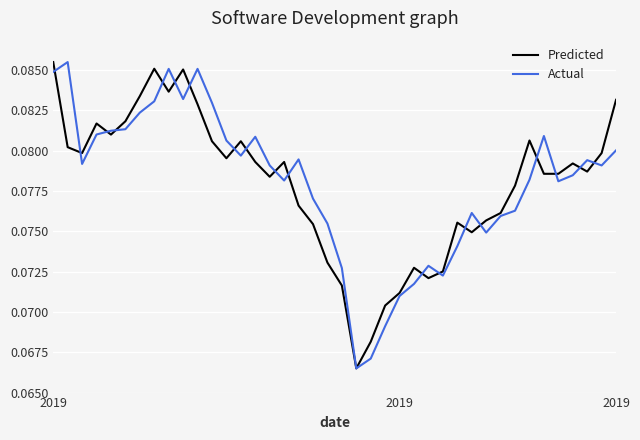

Reading right to left, list all the values displayed in this chart.

Predicted: 0.1	0.1	0.1	0.1	0.1	0.1	0.1	0.1	0.1	0.1	0.1	0.1	0.1	0.1	0.1	0.1	0.1	0.1	0.1	0.1	0.1	0.1	0.1	0.1	0.1	0.1	0.1	0.1	0.1	0.1	0.1	0.1	0.1	0.1	0.1	0.1	0.1	0.1	0.1	0.1
Actual: 0.1	0.1	0.1	0.1	0.1	0.1	0.1	0.1	0.1	0.1	0.1	0.1	0.1	0.1	0.1	0.1	0.1	0.1	0.1	0.1	0.1	0.1	0.1	0.1	0.1	0.1	0.1	0.1	0.1	0.1	0.1	0.1	0.1	0.1	0.1	0.1	0.1	0.1	0.1	0.1